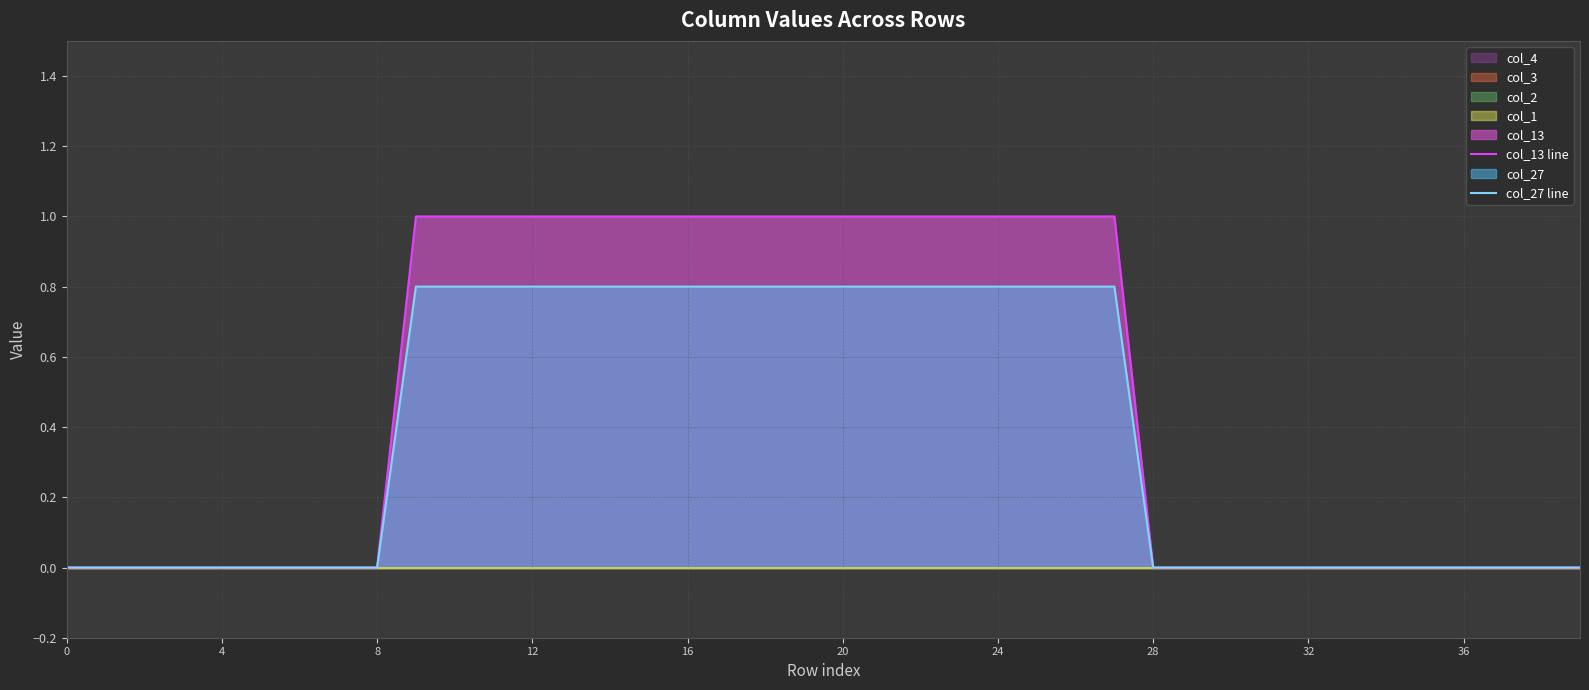

What is the maximum value for col_13 line?

1.0